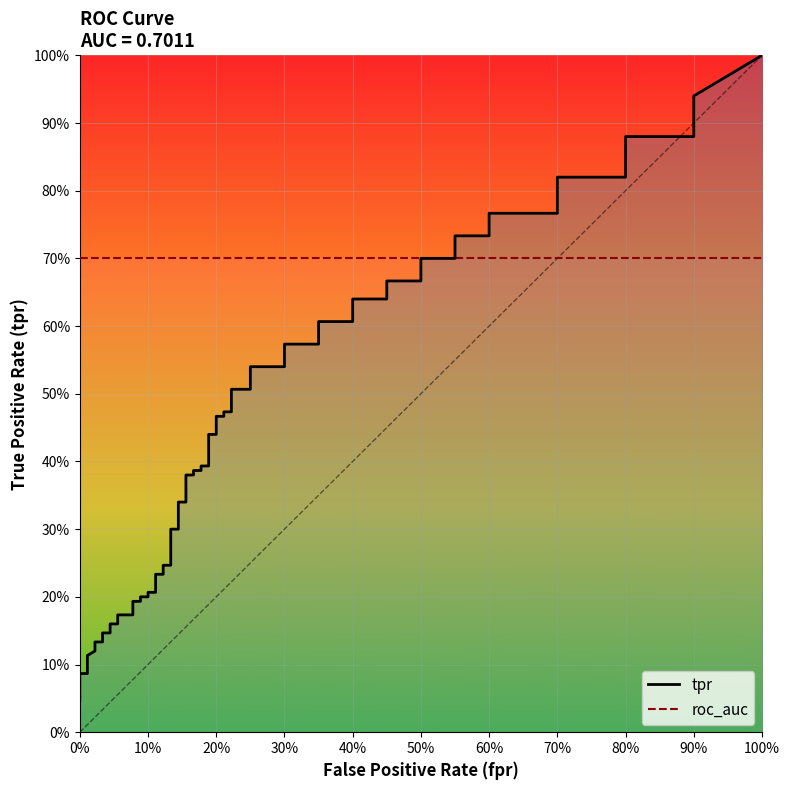

True or false: tpr and fpr intersect in this chart.

False